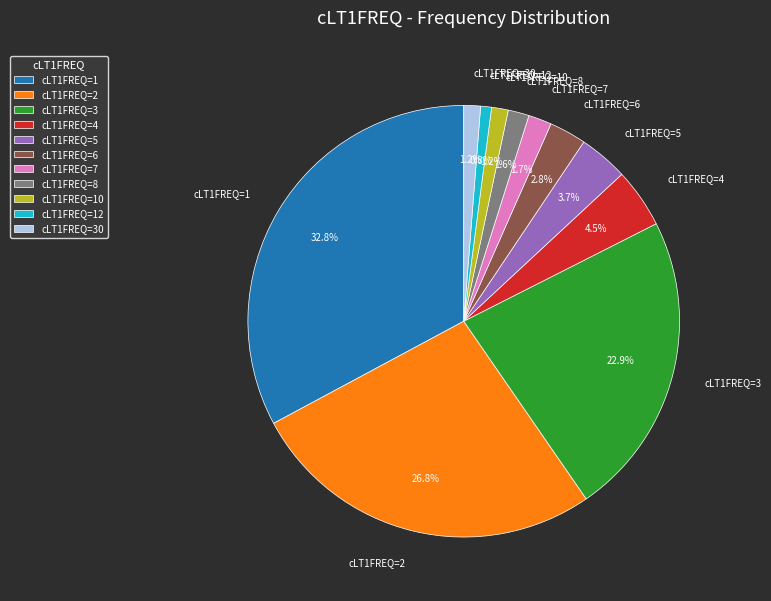

What percentage is NOT represented by cLT1FREQ=3?

77.1%